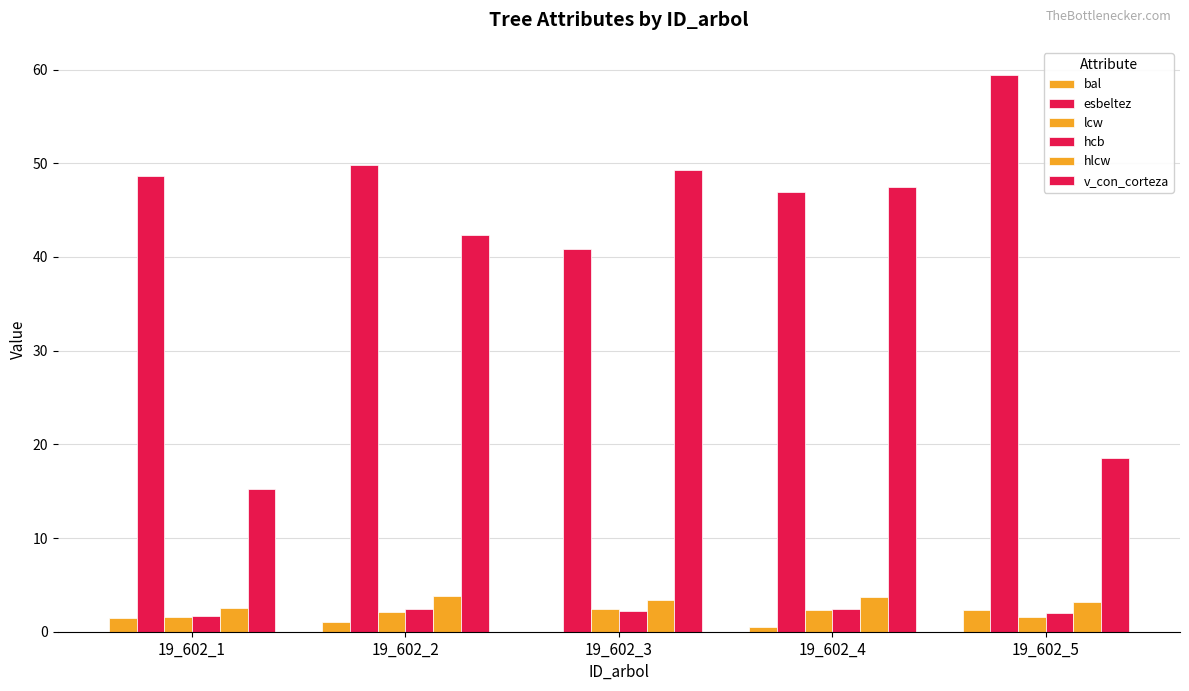

At how many categories does at least one series exceed 13?

5